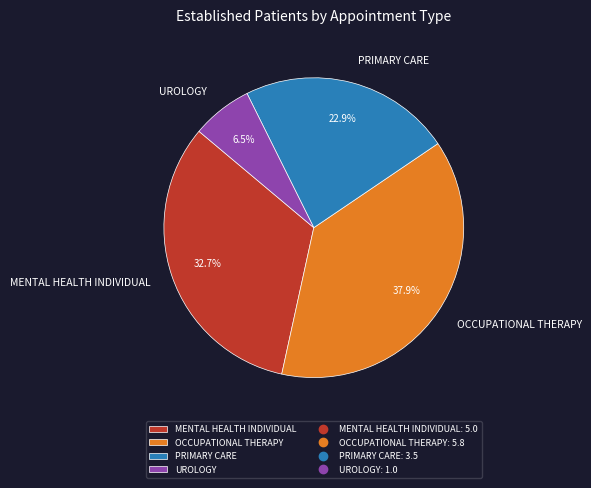

To the nearest percent, what is the difference between the OCCUPATIONAL THERAPY and MENTAL HEALTH INDIVIDUAL slice percentages?

5%